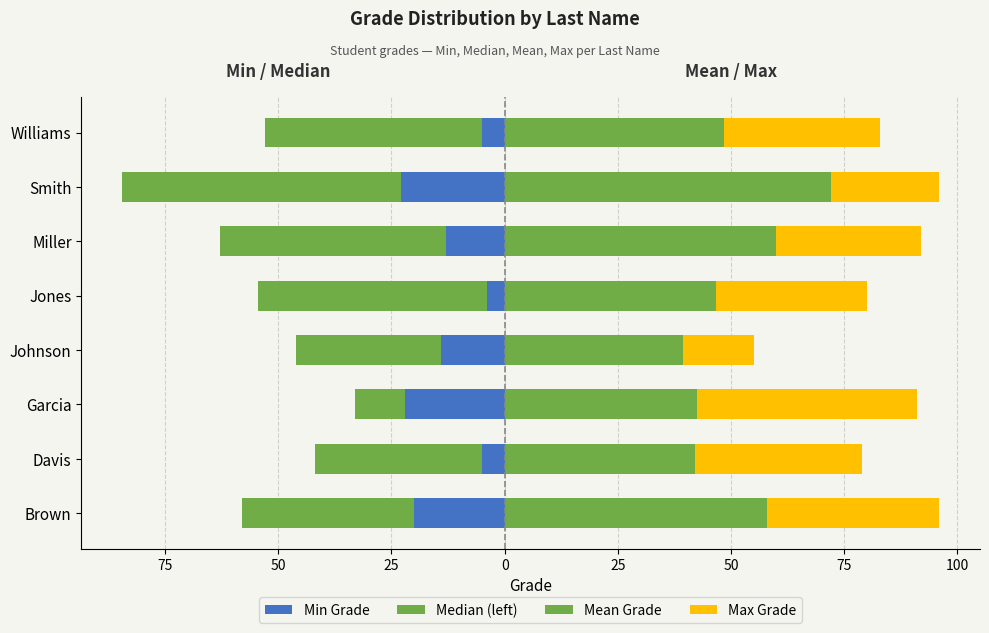

Which series has the largest total across all categories?

Mean Grade